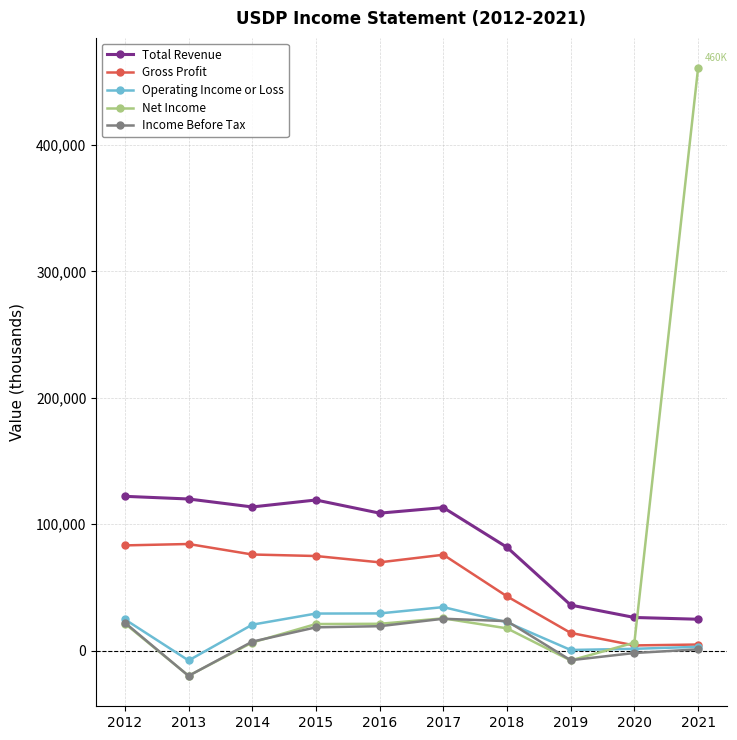

At which category is the sum across all series the highest?

2021